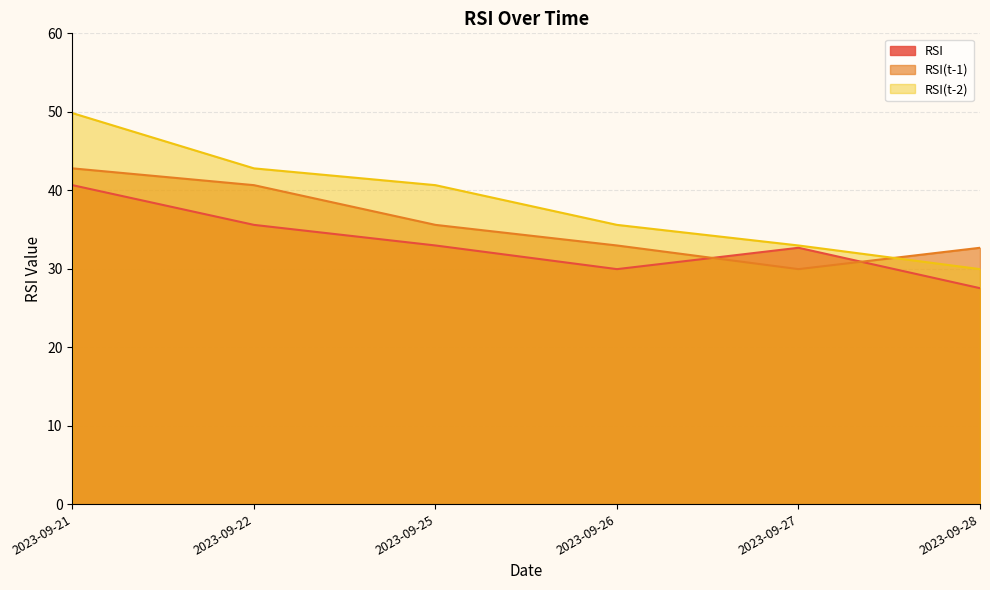

Count the number of categories in the chart.

6